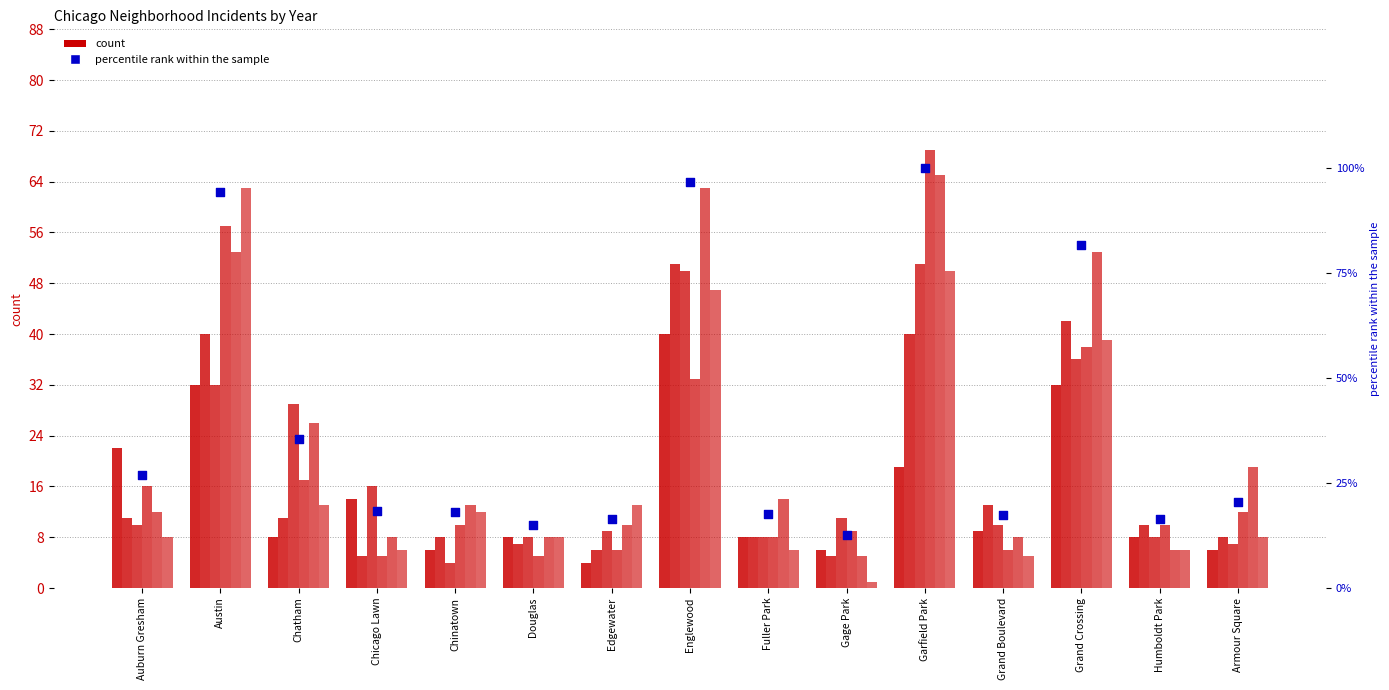

Between Chicago Lawn and Edgewater, which is larger?

Chicago Lawn